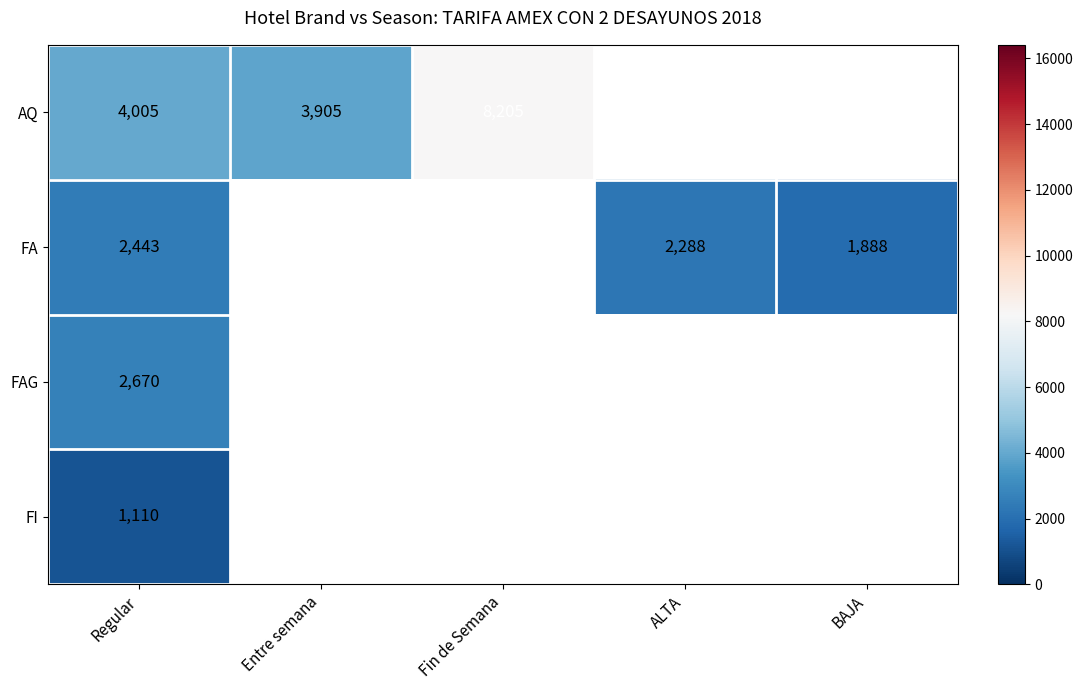

What is the difference between the highest and lowest values at Regular?

2895